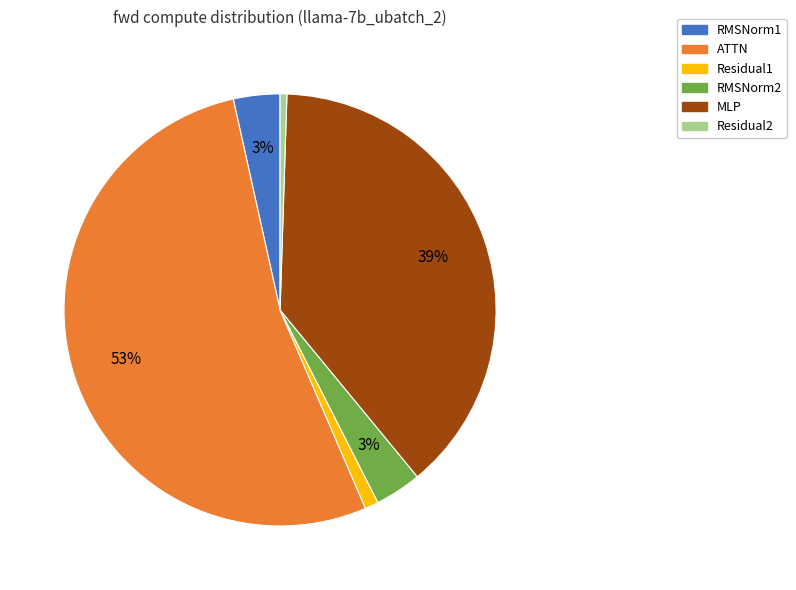

The RMSNorm1 slice represents 16% of the pie. True or false?

False